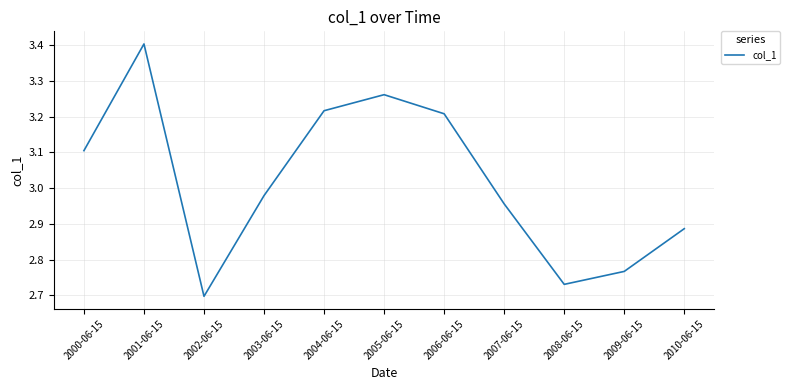

What position from the left is 2010-06-15?

11